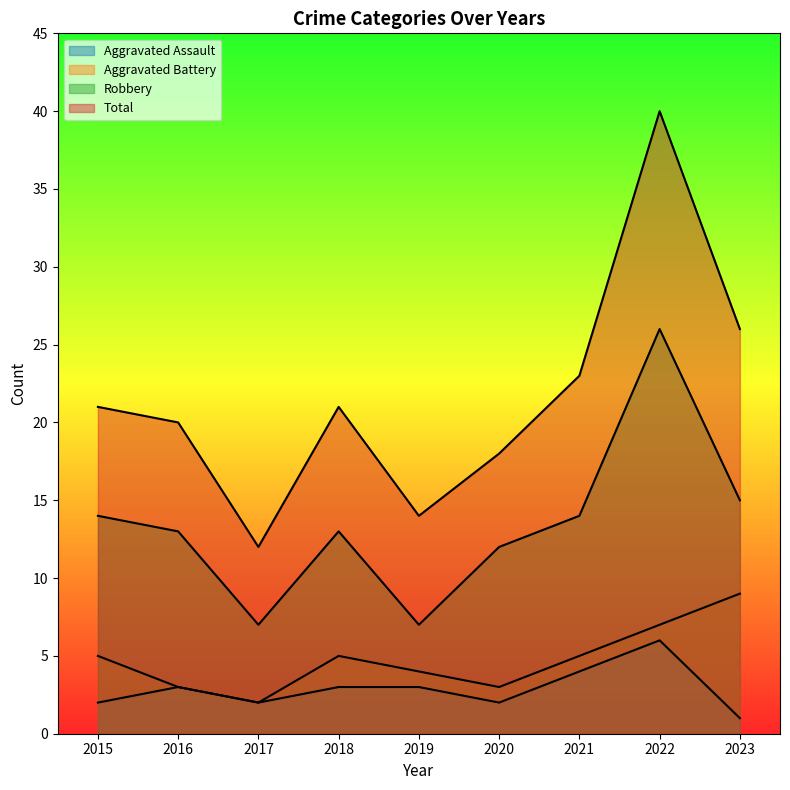

Does the chart have visible grid lines?

No